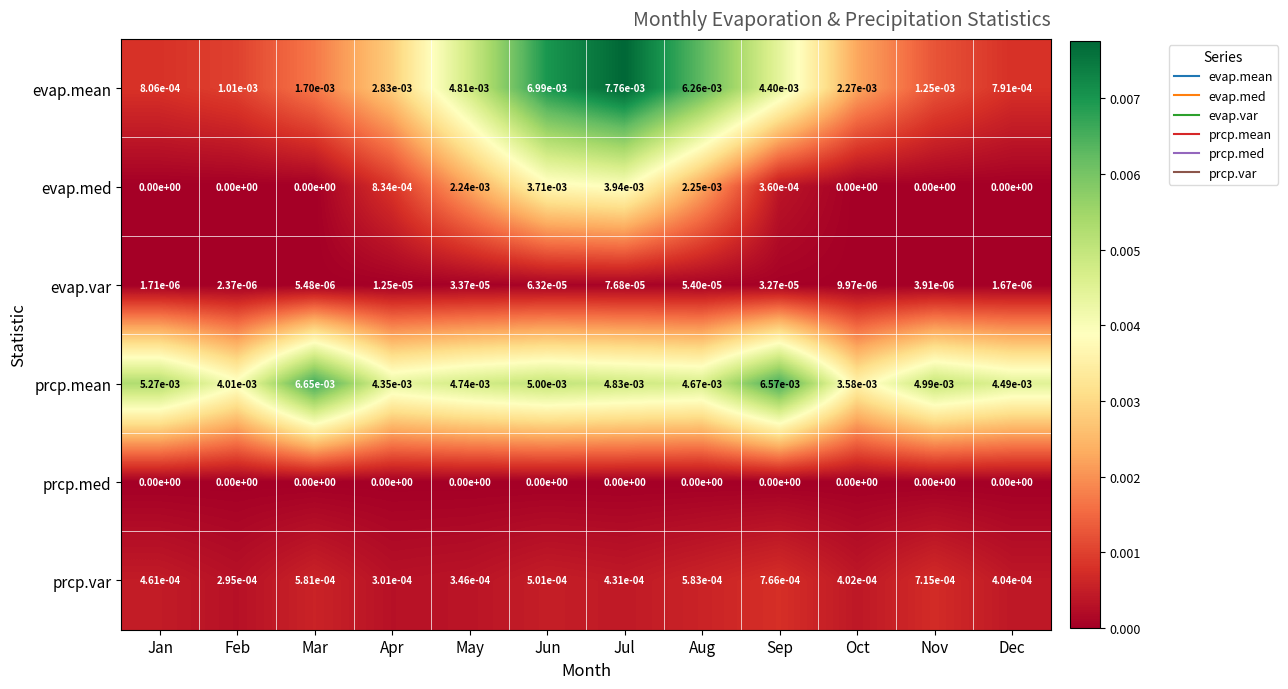

Where is prcp.mean nearest to the value 0?

Oct